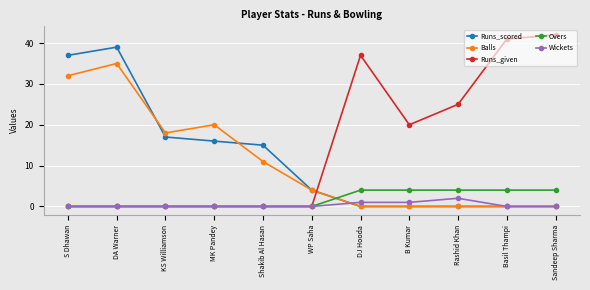

What is the difference between the highest and lowest values at B Kumar?

20